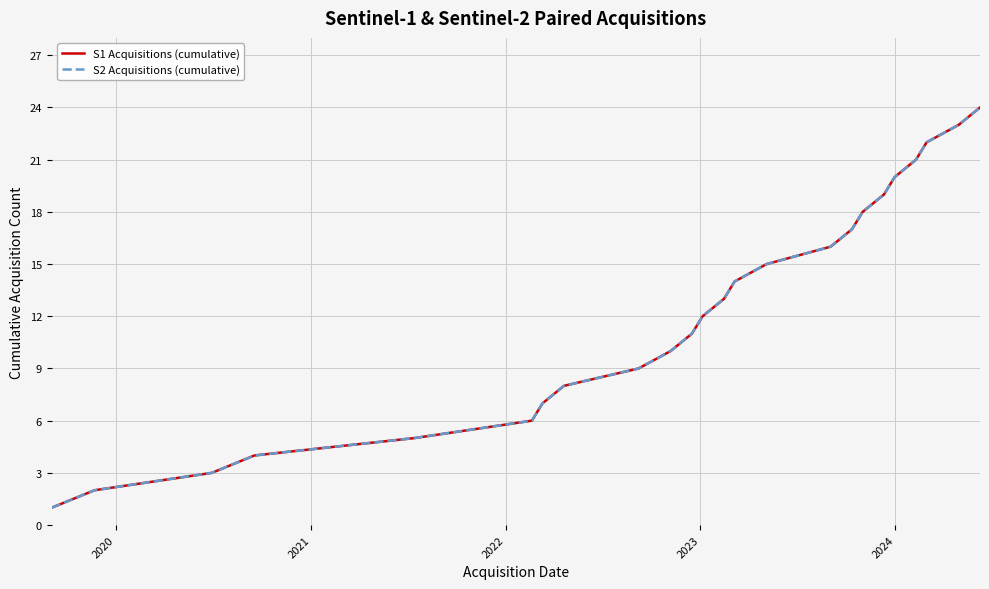

Does the chart have visible grid lines?

Yes